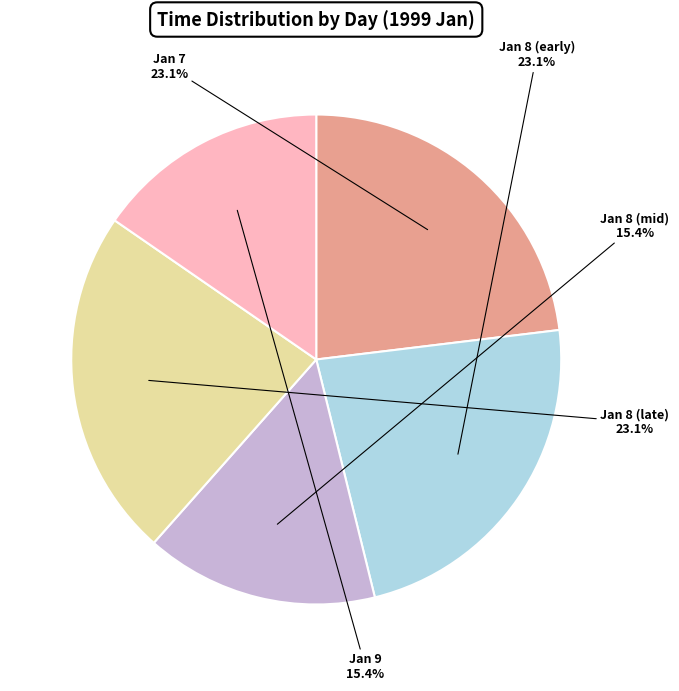

What is the ratio of the value at Jan 9 to the value at Jan 8 (mid)?

1.0